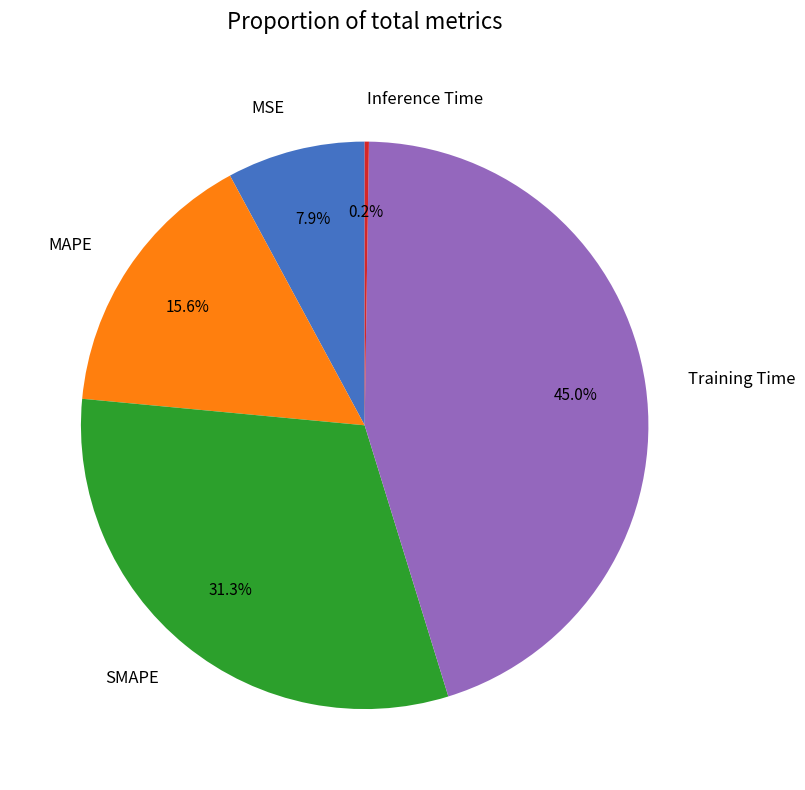

Which category has the biggest portion of the pie?

Training Time